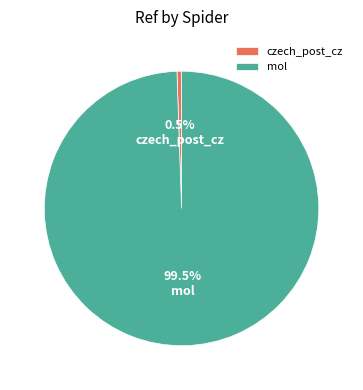

What percentage do mol and czech_post_cz together represent?

100.0%